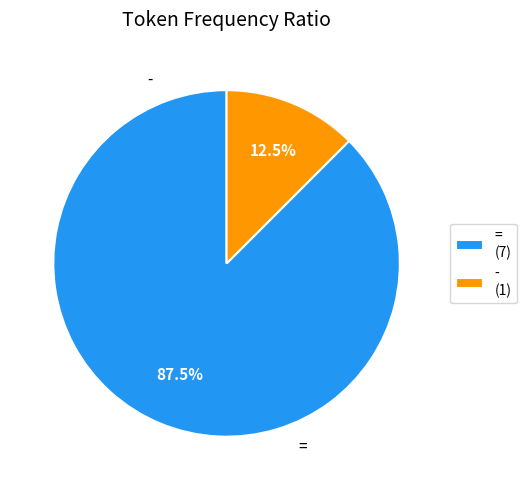

To the nearest percent, what is the combined percentage of = and -?

100%